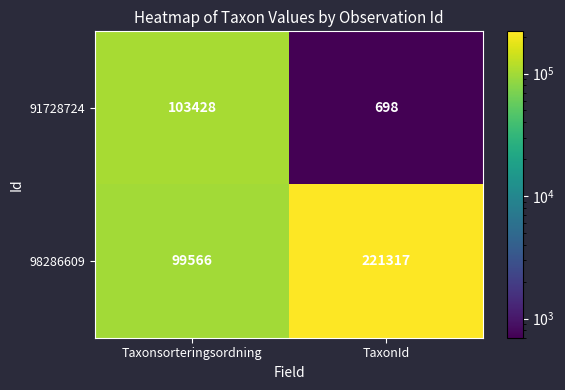

What is the difference between the 98286609 values at Taxonsorteringsordning and TaxonId?

121751